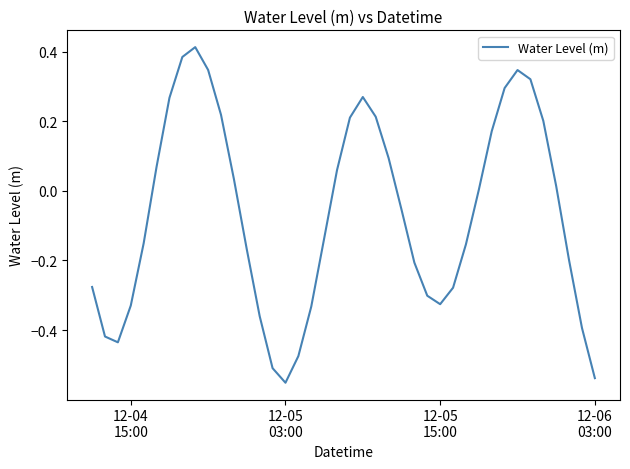

What is the difference between the maximum and minimum values?

1.0